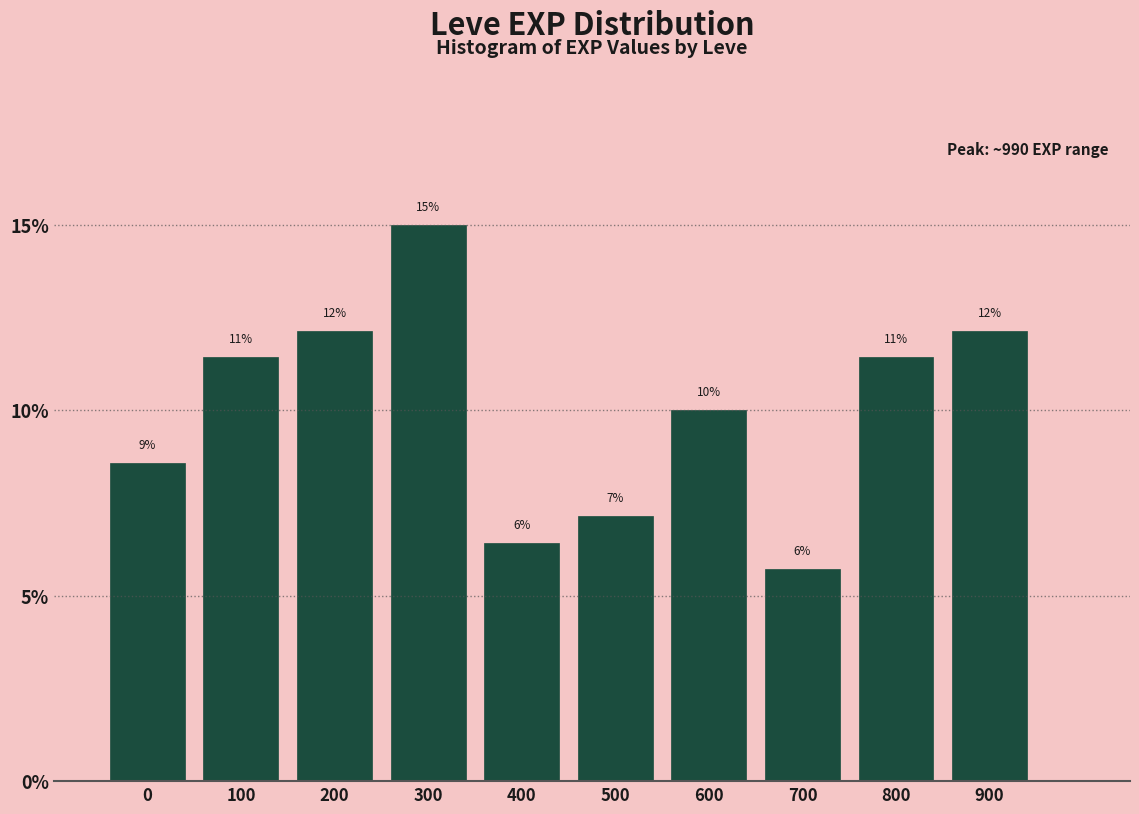

Does the chart contain any negative values?

No